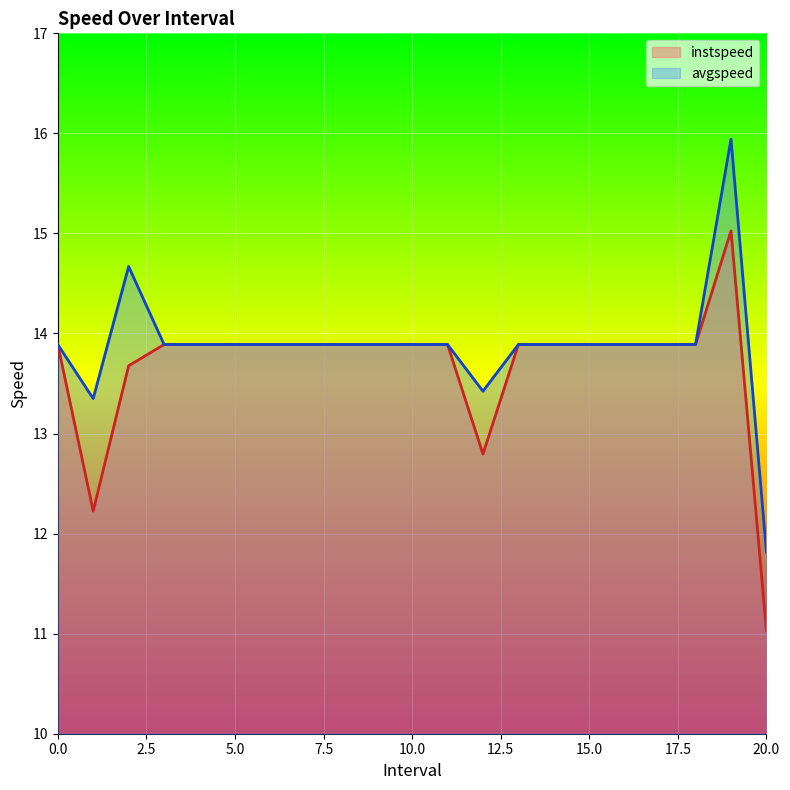

How many distinct data groups are displayed?

2